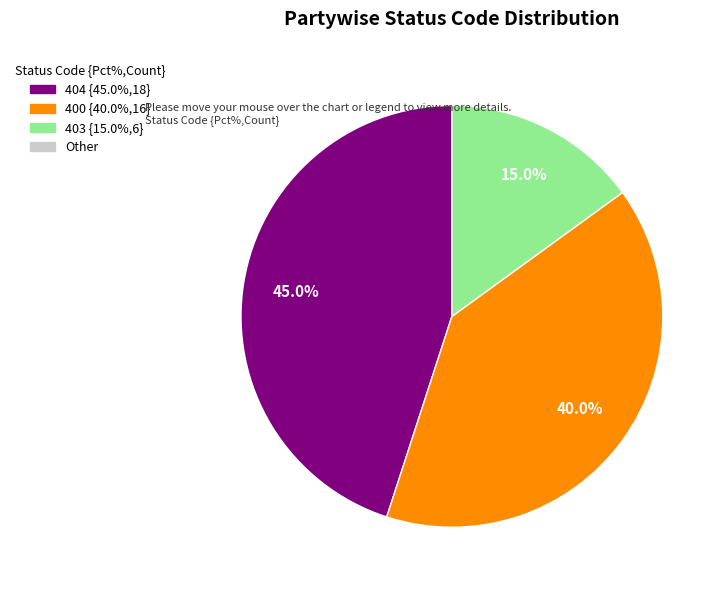

How many slices are in this pie chart?

3